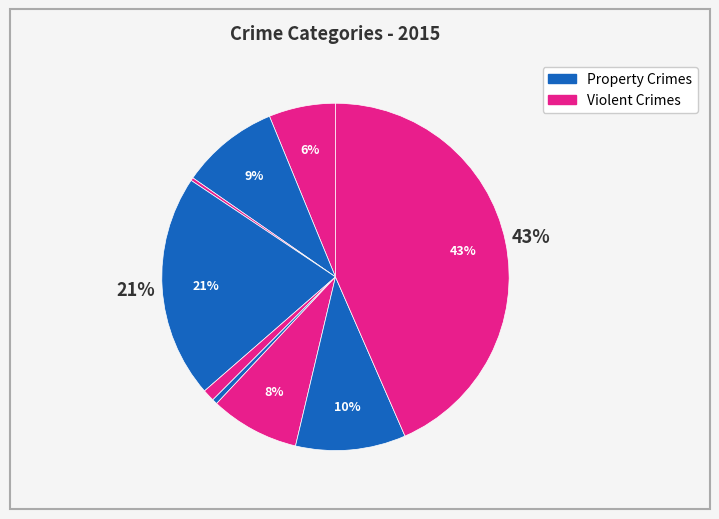

Count the number of slices in the pie.

9